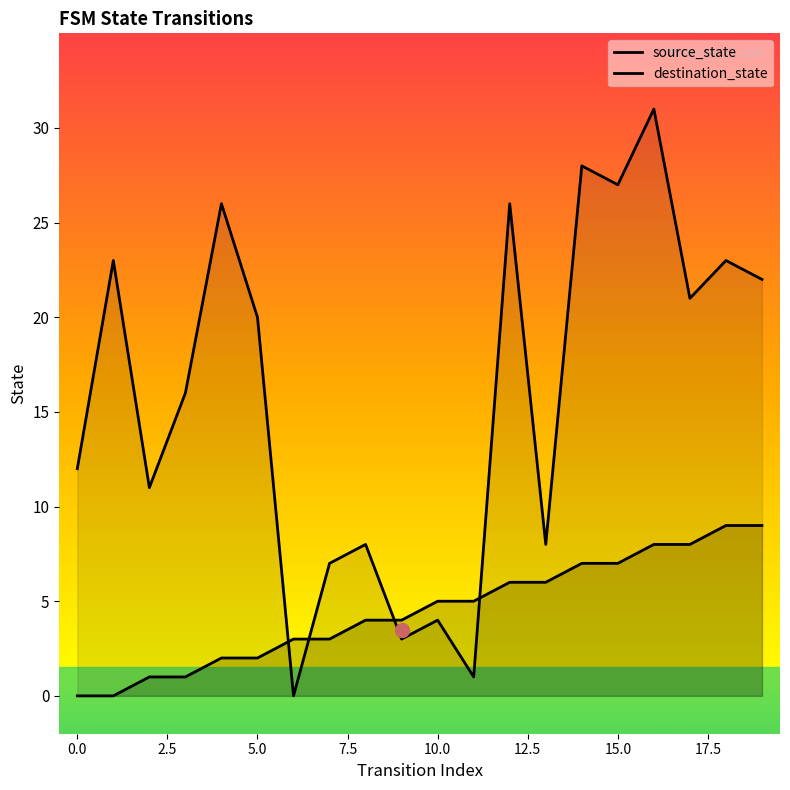

Which label corresponds to the largest value in the chart?

16